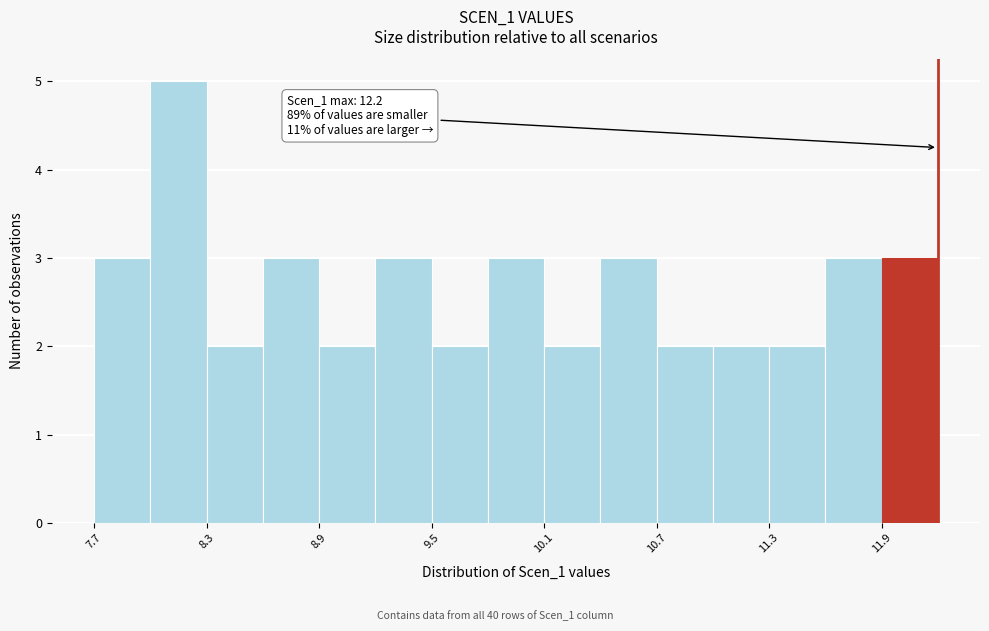

Read against the x-axis, roughly where is the centre of the tallest bar?

8.1